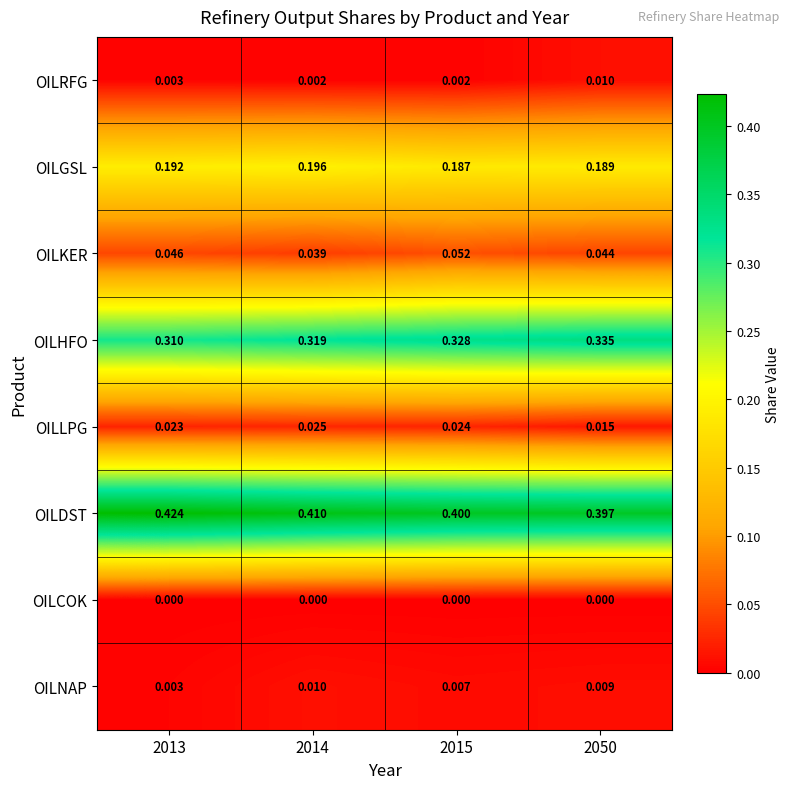

Between 2014 and 2015, which series saw the biggest shift?

OILKER